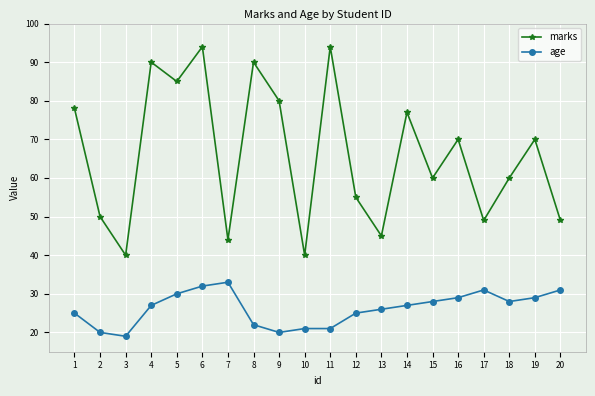

Rank the series by their maximum value, from highest to lowest.

marks, age